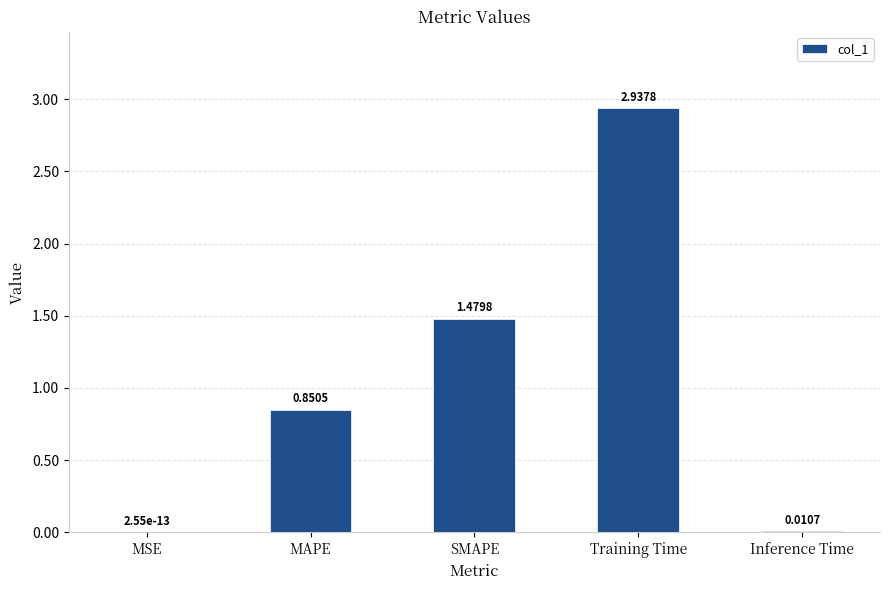

Which category has the highest value across all series?

Training Time